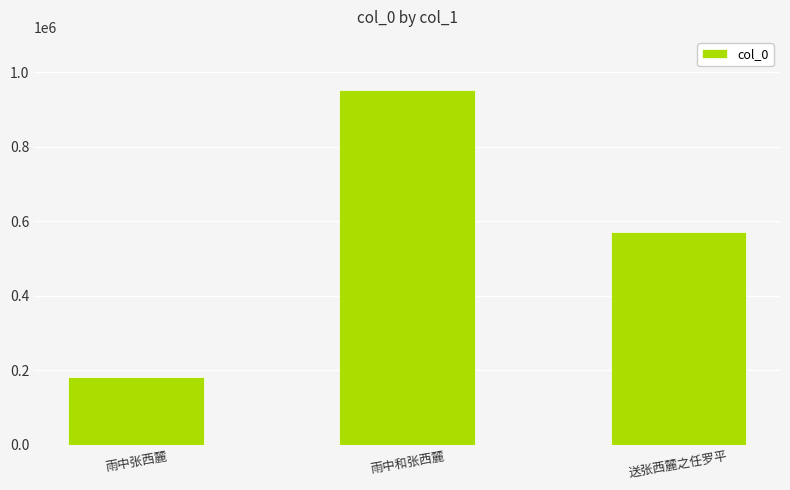

Read the value at 雨中和张西麓, to the nearest 10.

952410